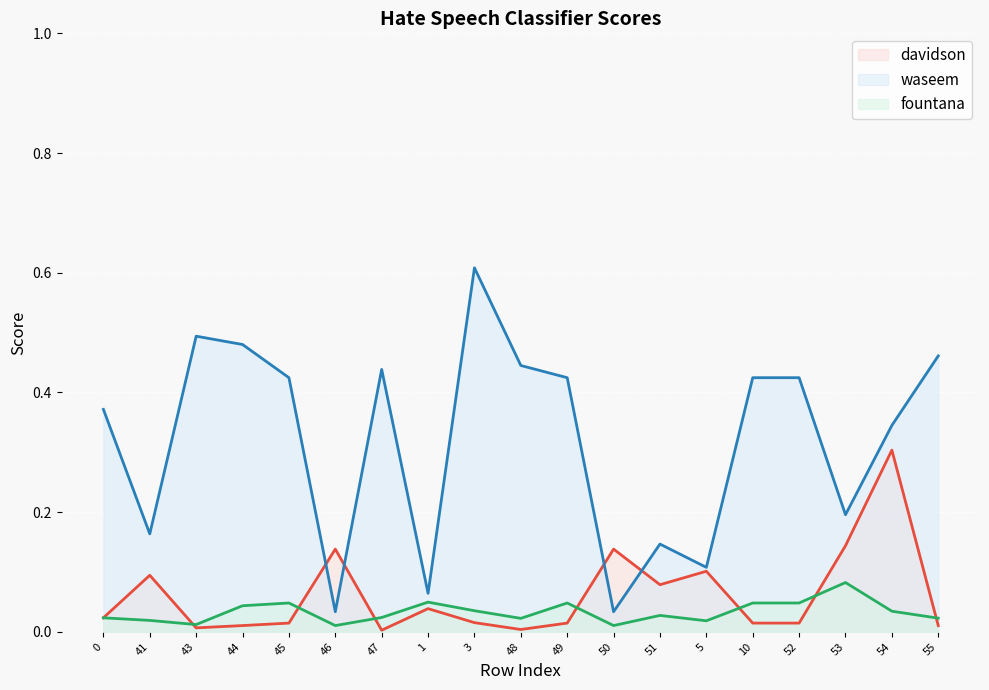

What is the greatest value displayed?

0.6